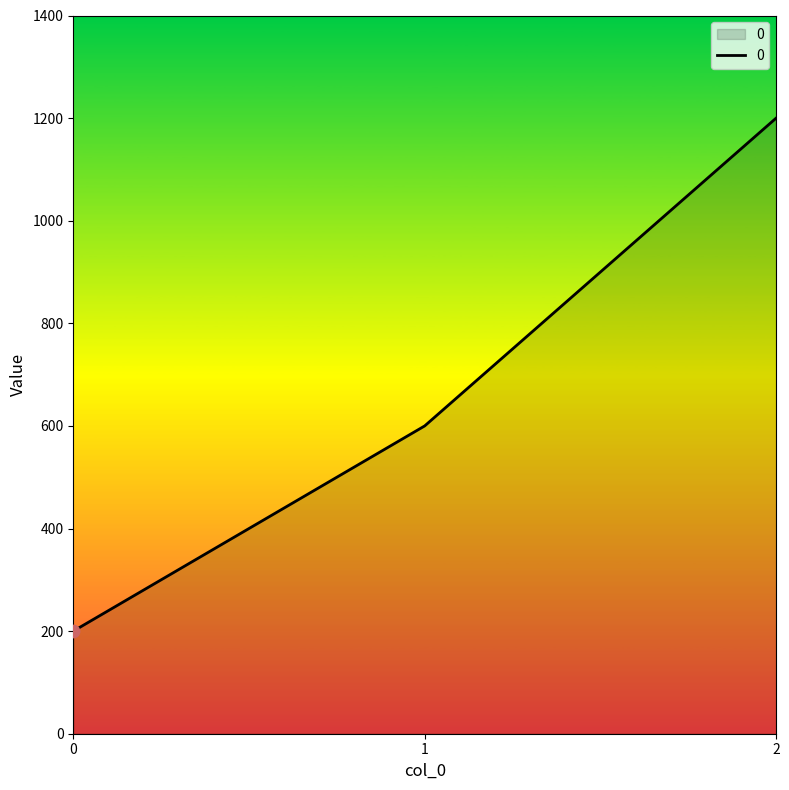

Which has a higher value, 0 or 1?

1